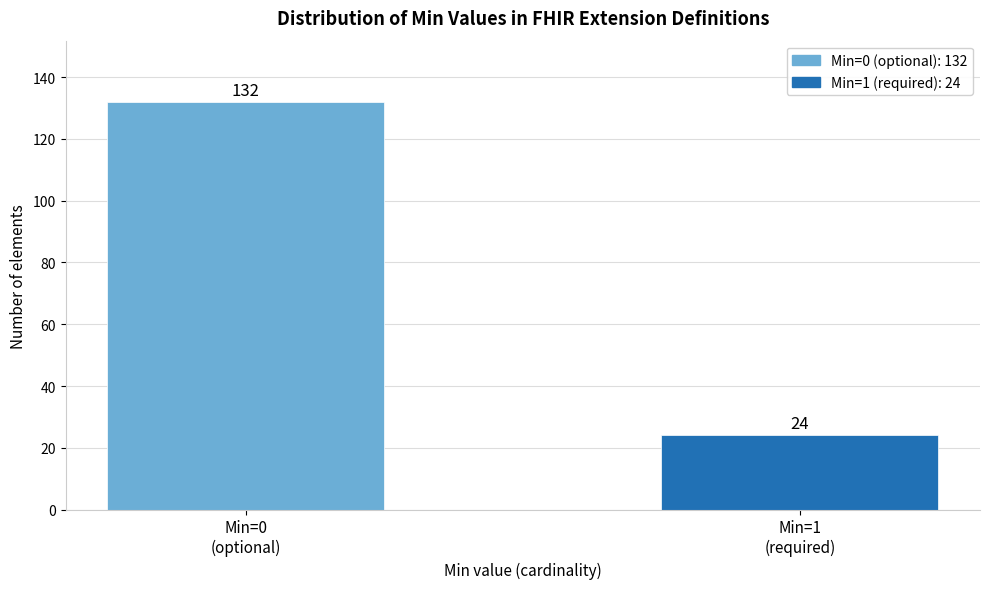

Reading right to left, list all the values displayed in this chart.

24	132